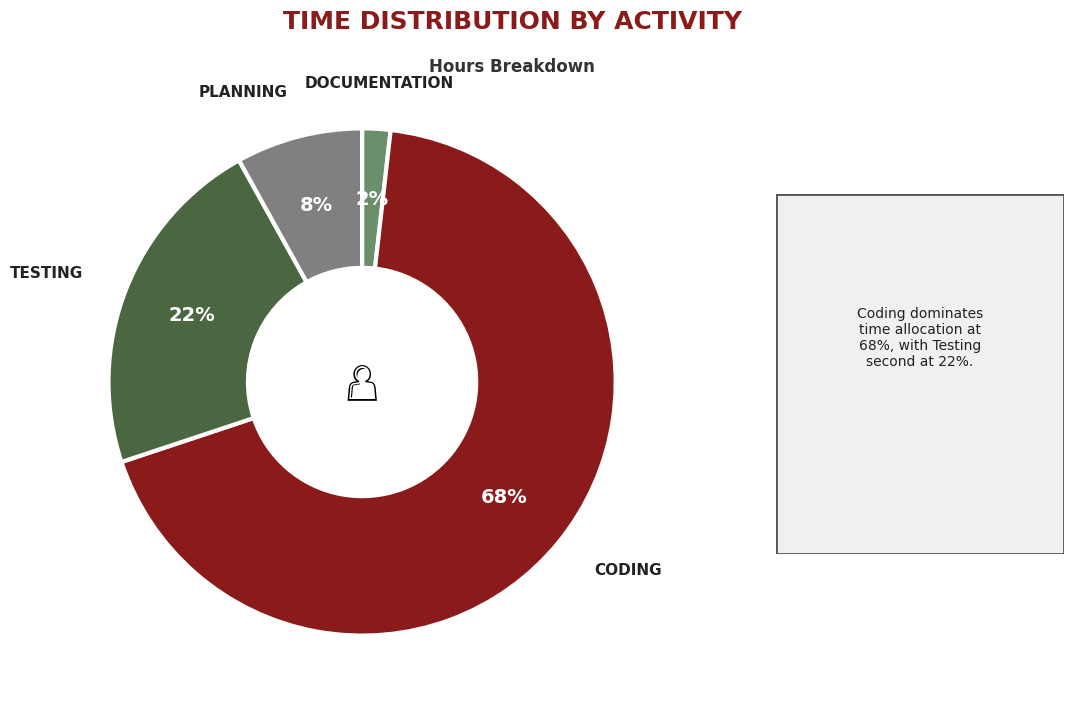

Count the number of slices in the pie.

4